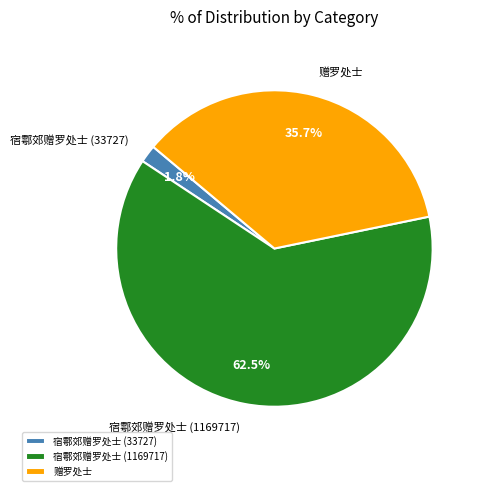

Count the number of slices in the pie.

3